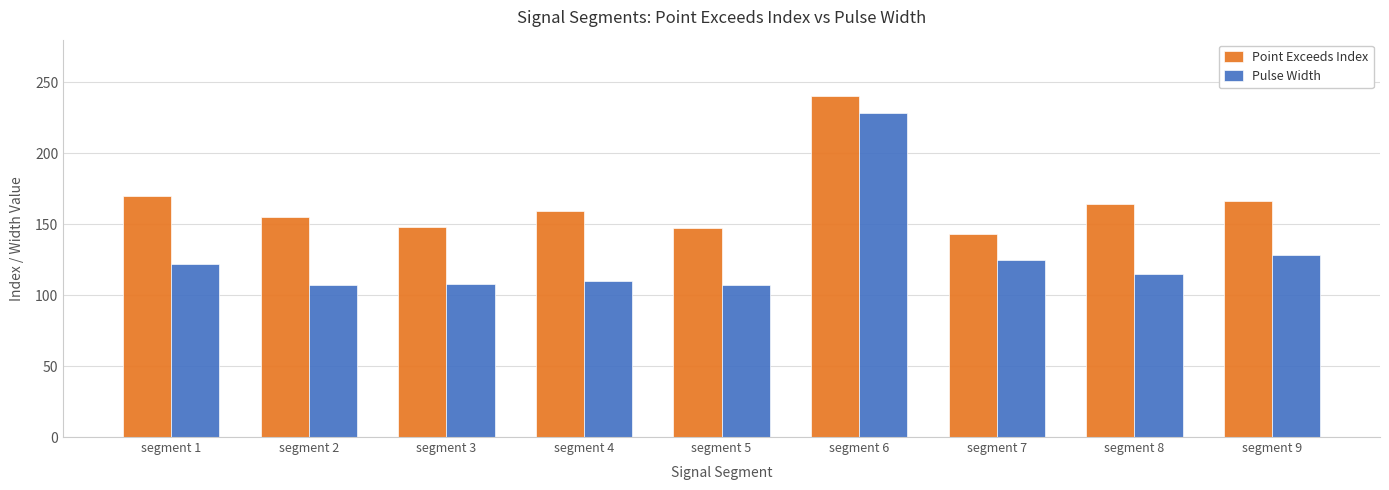

What is the value of the Point Exceeds Index bar at the 6th from the left?

240